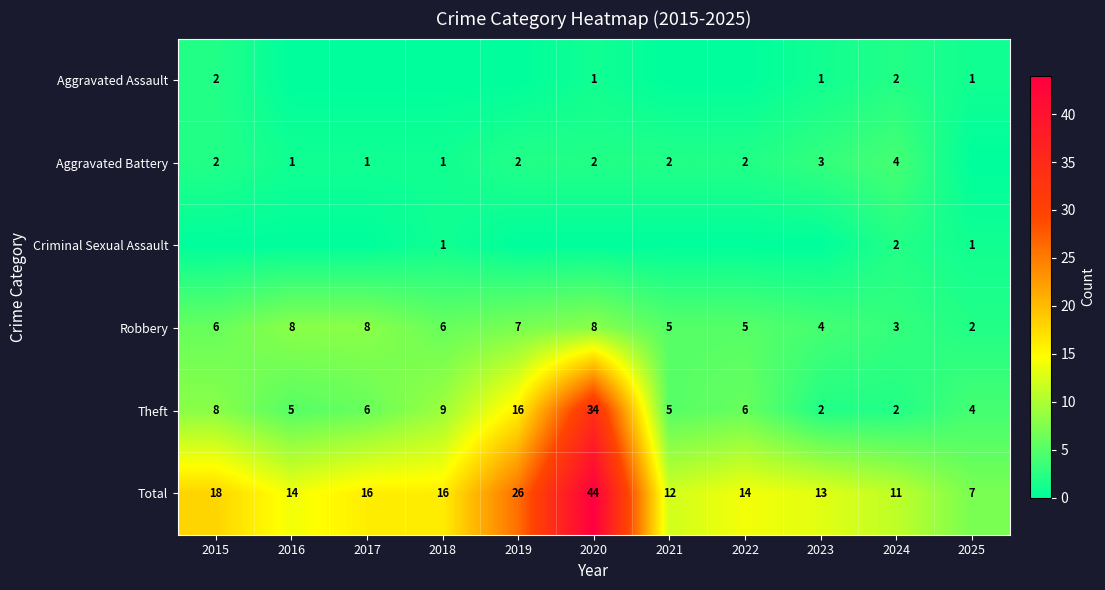

What is the difference between the maximum and minimum values in the Theft series?

32